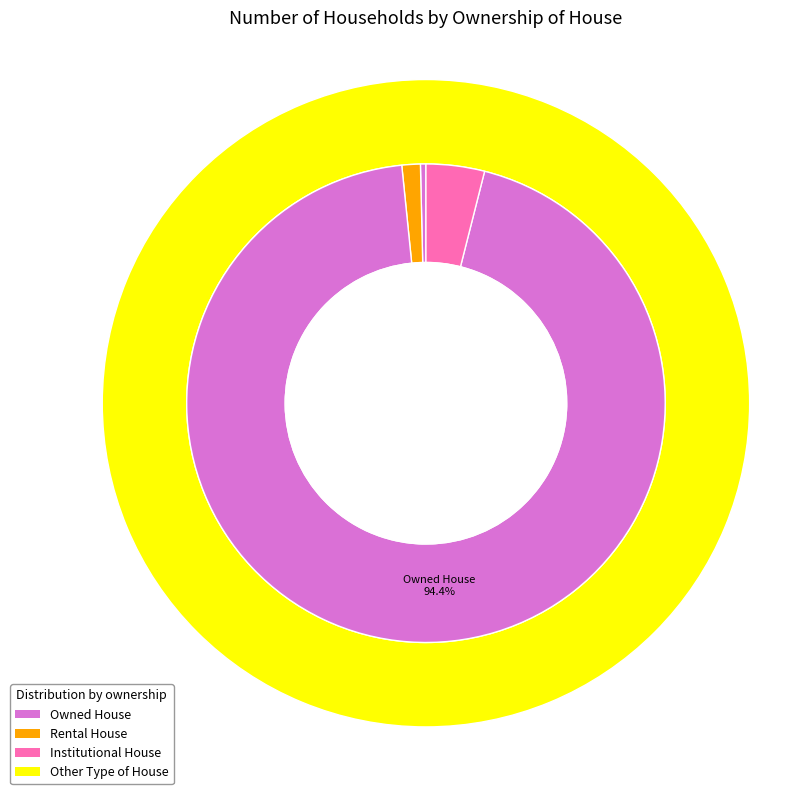

To the nearest percent, what is the difference between the largest and smallest slice percentages?

94%